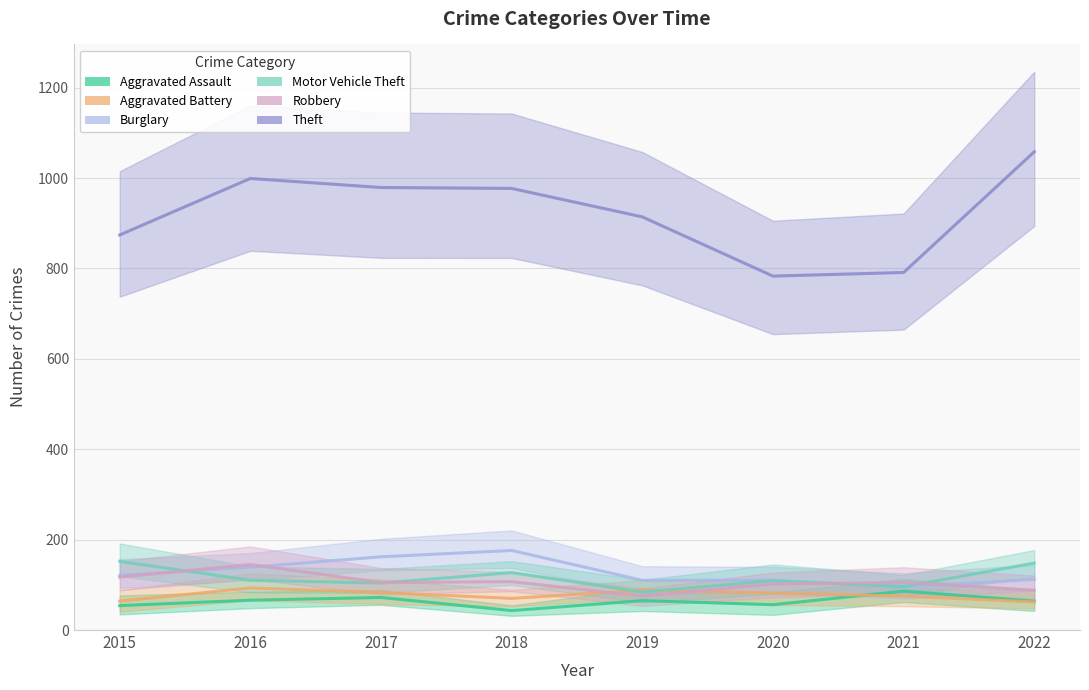

Reading left to right, transcribe all the data shown in this chart.

Aggravated Assault: 54	66	72	43	65	56	86	64
Aggravated Battery: 64	93	83	70	88	82	75	62
Burglary: 121	139	162	176	110	110	95	112
Motor Vehicle Theft: 152	110	104	127	84	109	96	148
Robbery: 117	145	105	107	75	102	105	88
Theft: 874	999	979	977	914	783	791	1058